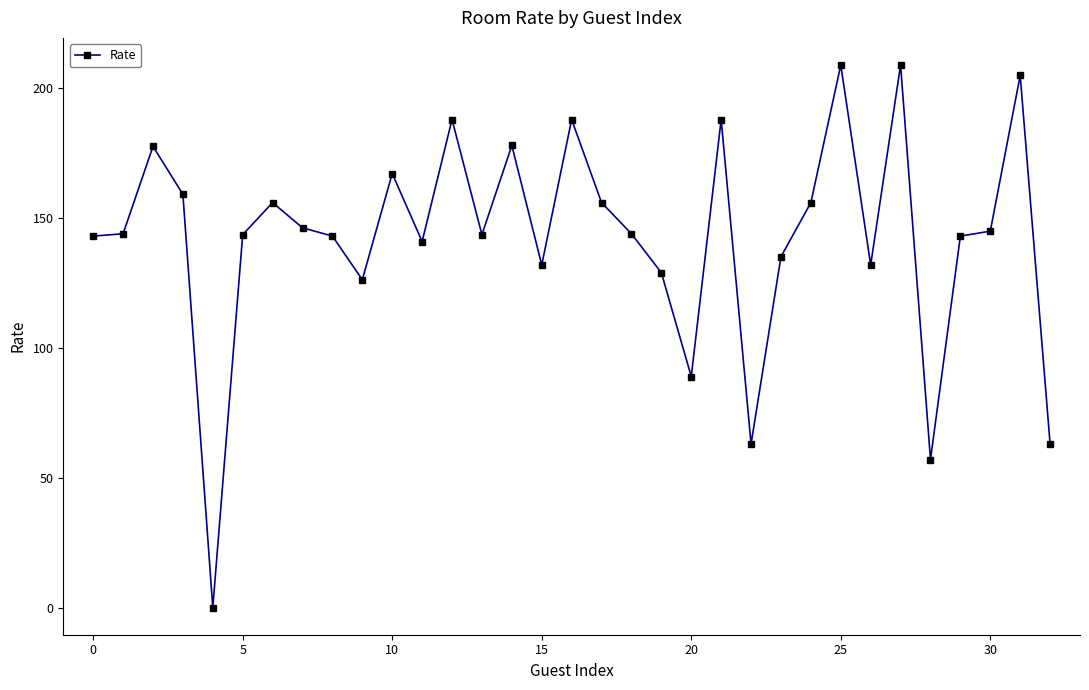

What is the difference between the maximum and minimum values?

209.0